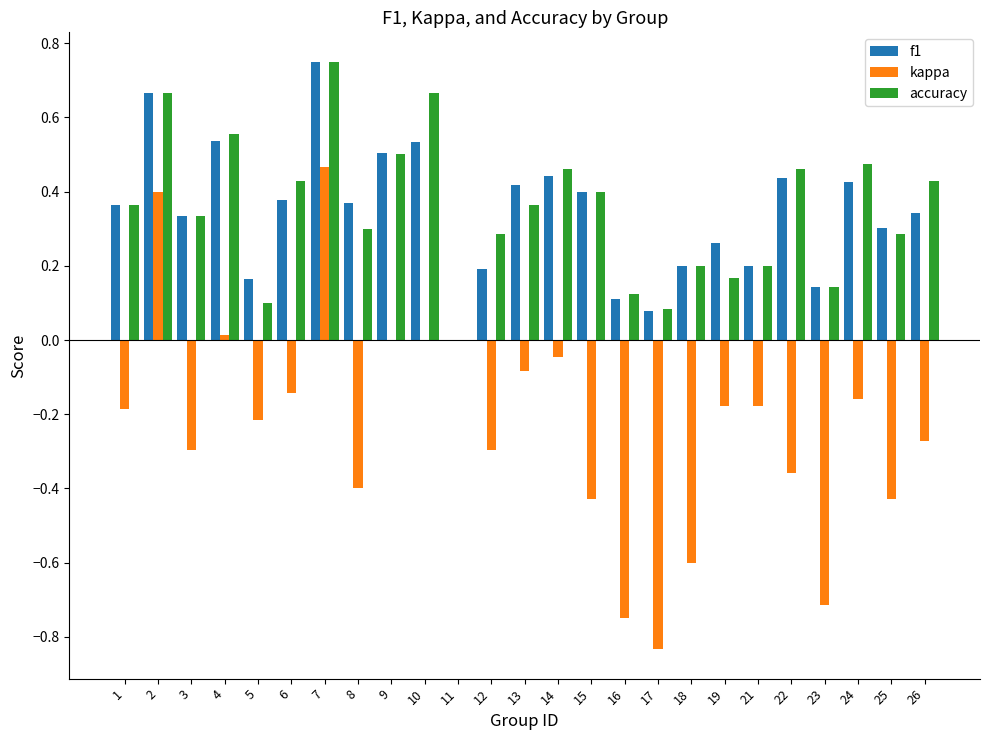

At which label does kappa reach its peak?

7